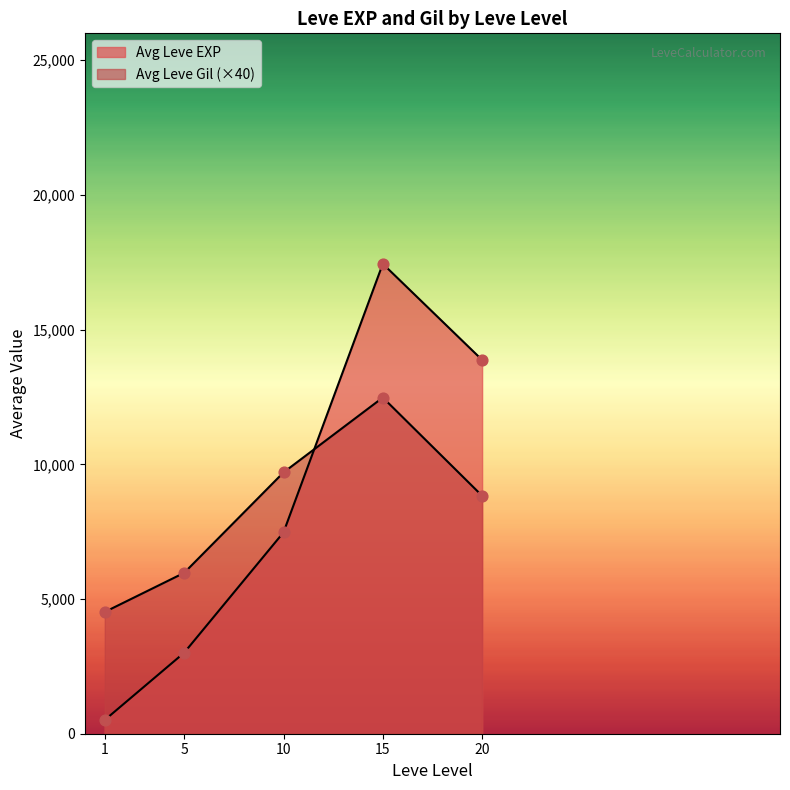

Which series reaches the minimum Y coordinate?

Leve EXP